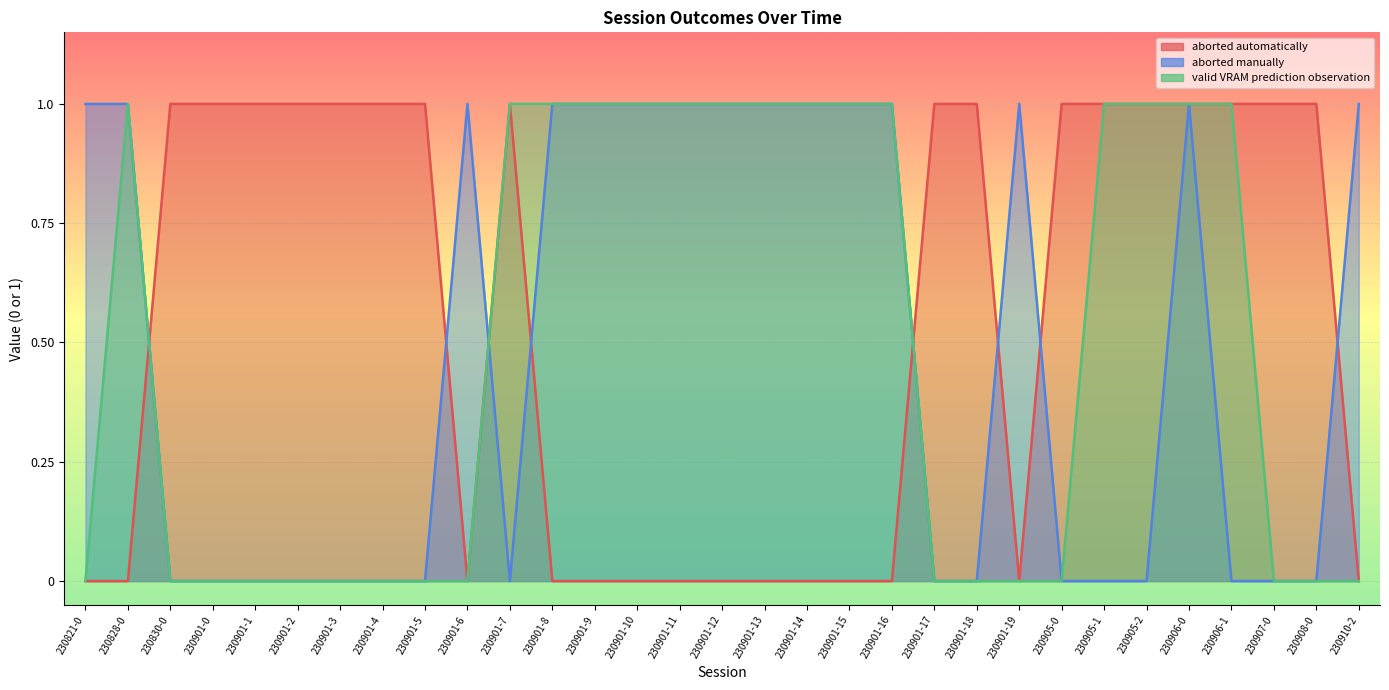

The aborted manually series shows 1 at 230901-11. True or false?

True